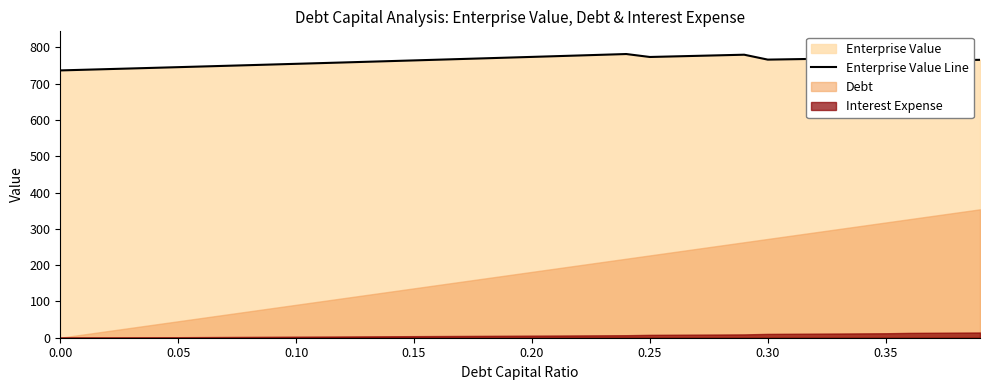

The value of Enterprise Value Line at 0.35 is 771.2. True or false?

True